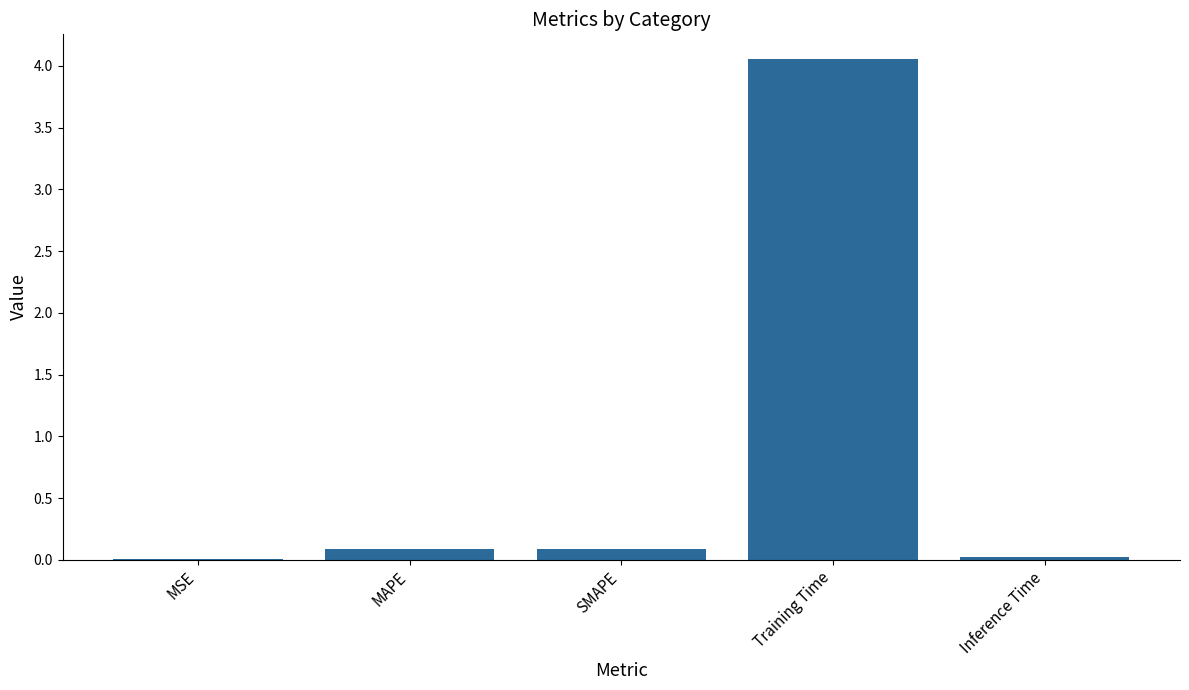

What is the sum of all values?

4.3